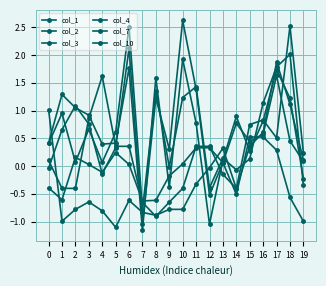

Which series ends up on top after the final intersection of col_1 and col_10?

col_10